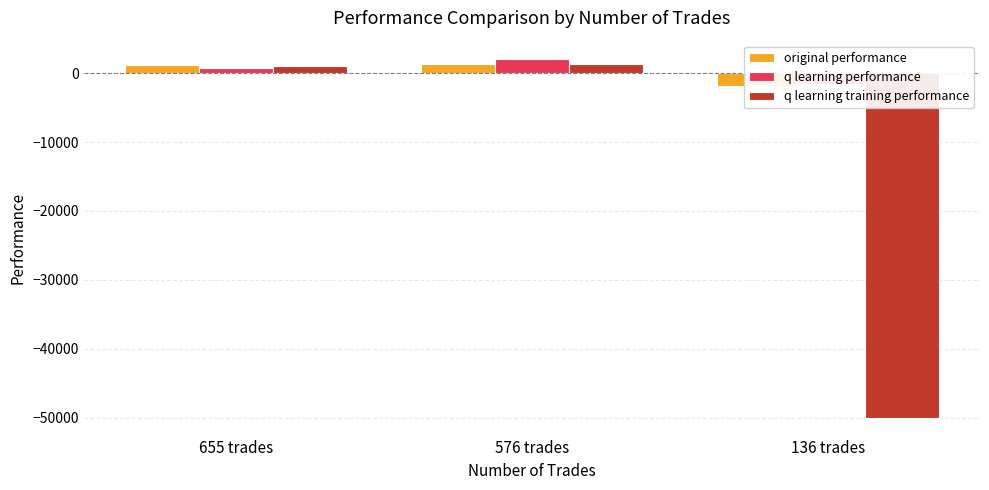

What is the value of the original performance bar at the 3rd from the left?

-1905.2